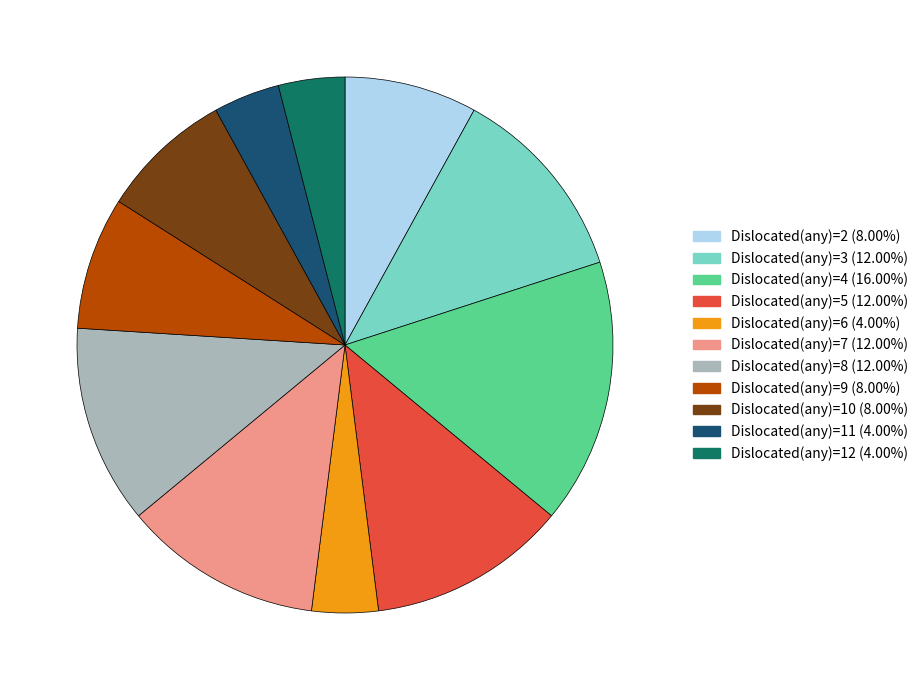

Count the number of slices in the pie.

11